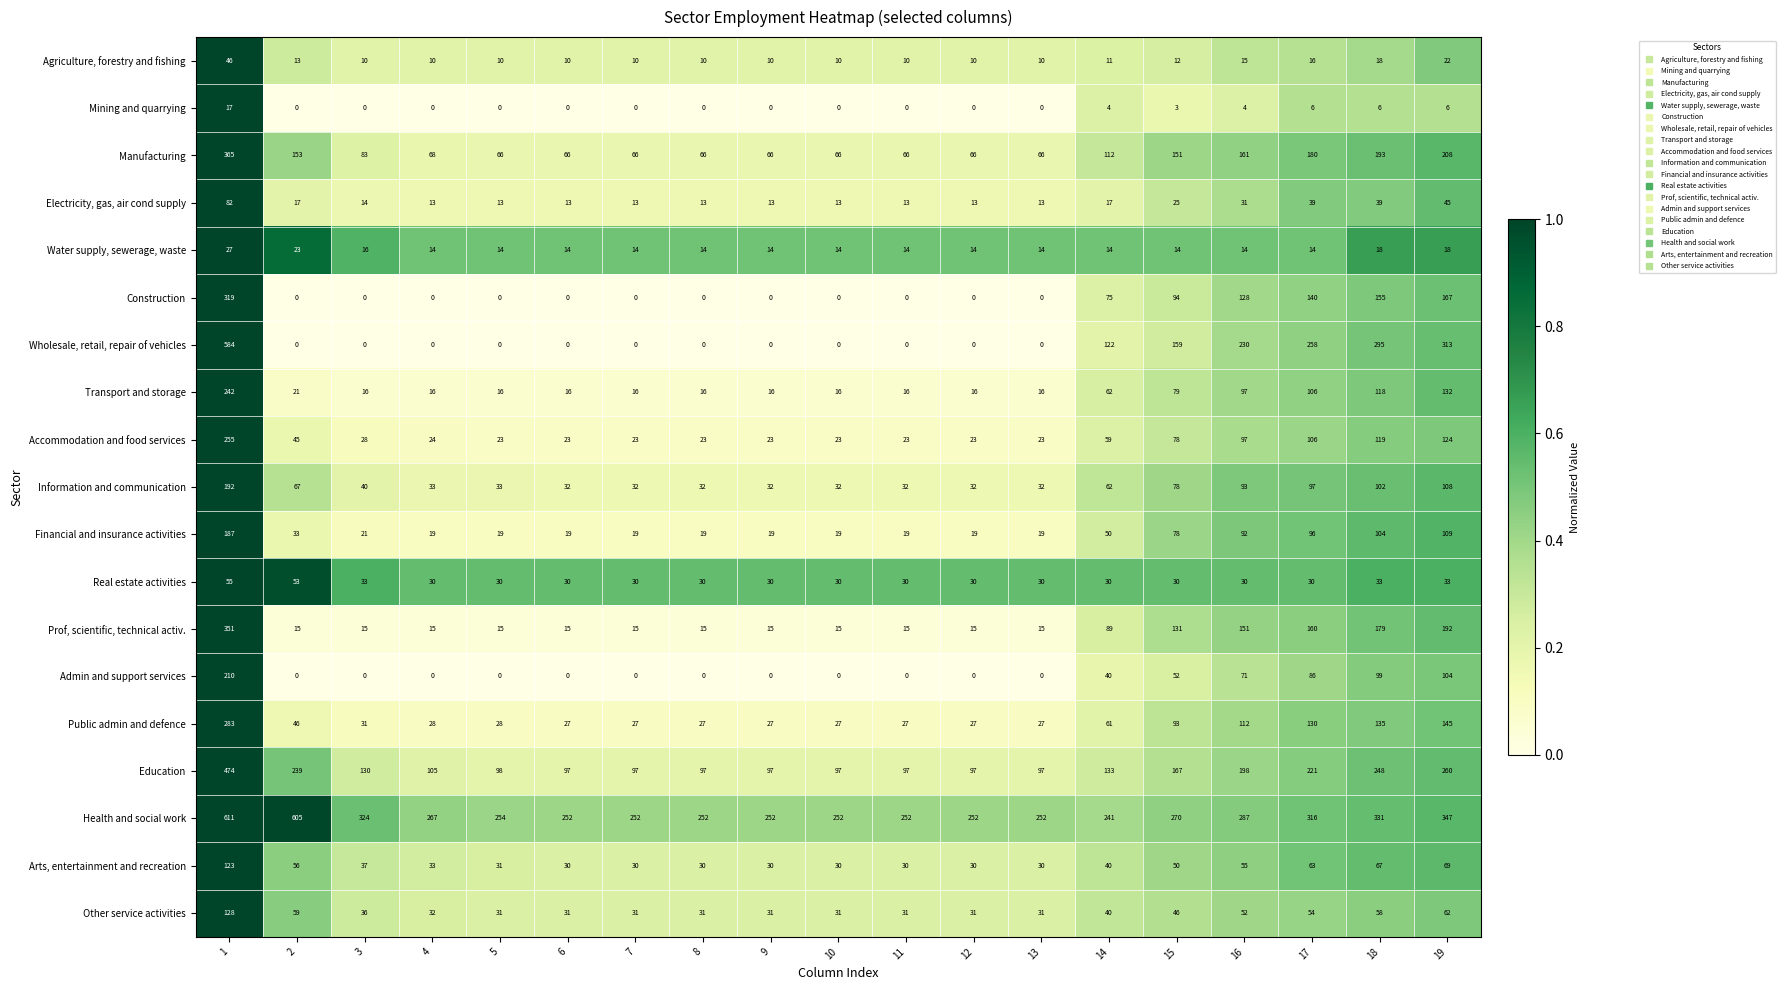

True or false: Transport and storage has a value of 16 at 10.

True